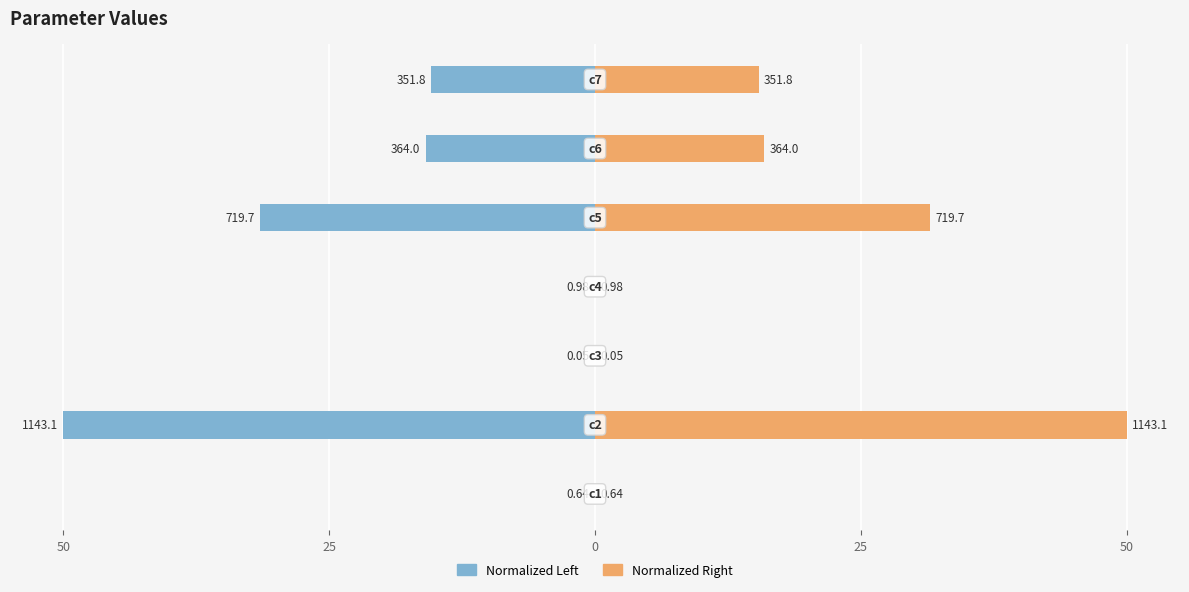

Rank the series by their average value, from highest to lowest.

Normalized Right, Normalized Left